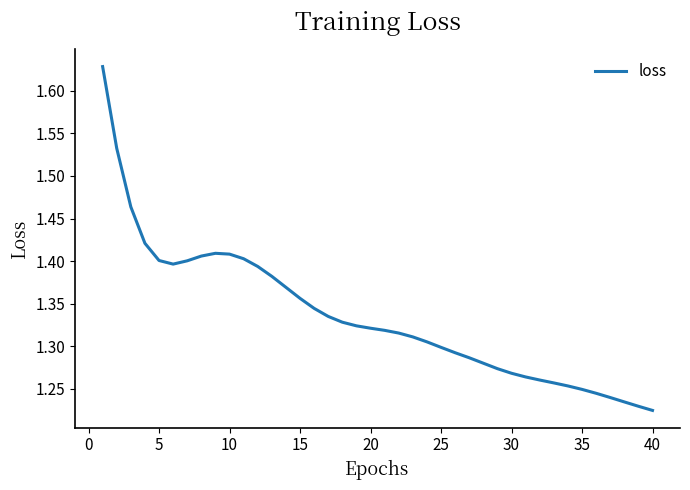

How many values are between 1 and 2?

40